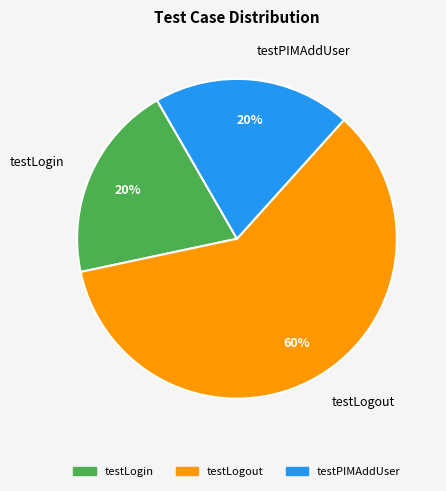

Do testPIMAddUser and testLogin together represent more than half of the pie?

No